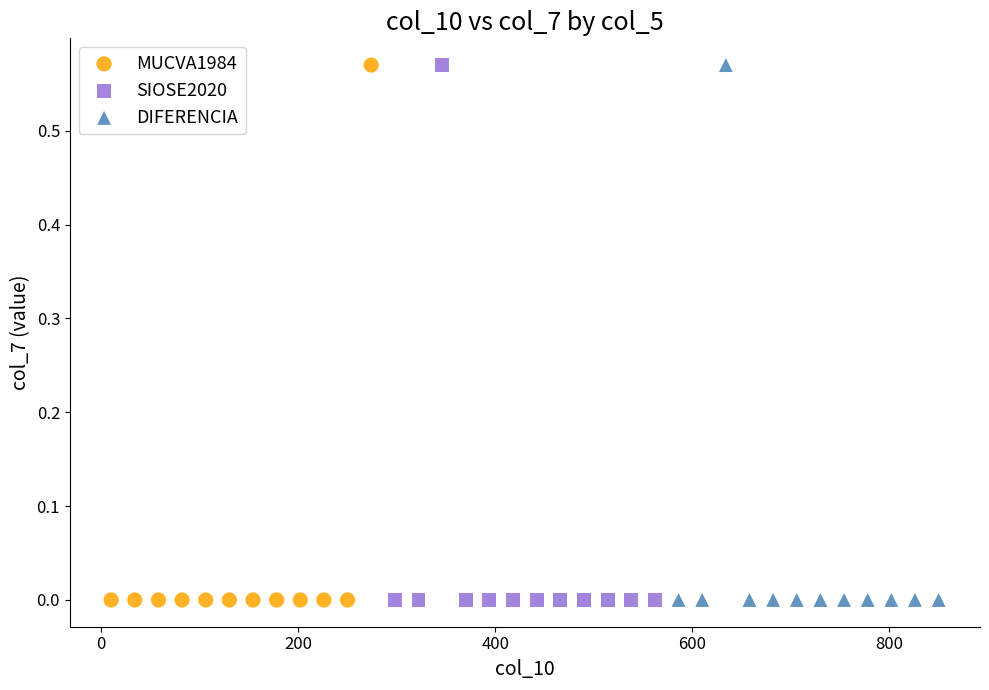

What are all the series names shown in the legend?

MUCVA1984, SIOSE2020, DIFERENCIA